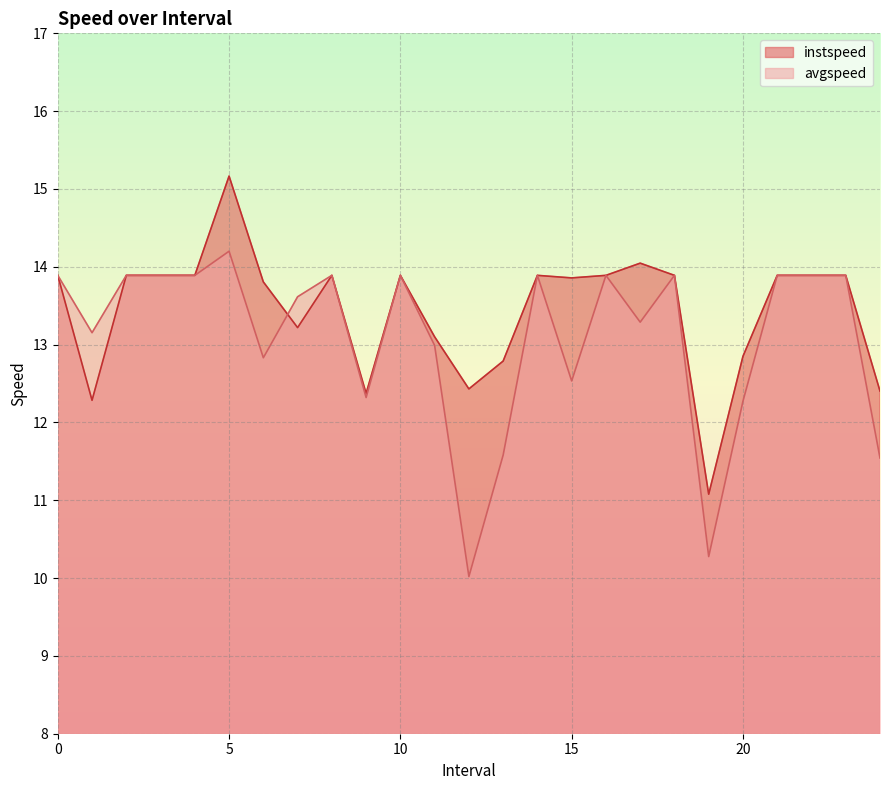

Reading left to right, transcribe all the data shown in this chart.

instspeed: 0=13.9	1.0=12.3	2=13.9	3=13.9	4=13.9	5.0=15.2	6.0=13.8	7.0=13.2	8=13.9	9.0=12.4	10=13.9	11.0=13.1	12.0=12.4	13.0=12.8	14=13.9	15.0=13.9	16=13.9	17.0=14.0	18=13.9	19.0=11.1	20.0=12.8	21=13.9	22=13.9	23=13.9	24.0=12.4
avgspeed: 0=13.9	1.0=13.2	2=13.9	3=13.9	4=13.9	5.0=14.2	6.0=12.8	7.0=13.6	8=13.9	9.0=12.3	10=13.9	11.0=13.0	12.0=10.0	13.0=11.6	14=13.9	15.0=12.5	16=13.9	17.0=13.3	18=13.9	19.0=10.3	20.0=12.3	21=13.9	22=13.9	23=13.9	24.0=11.5